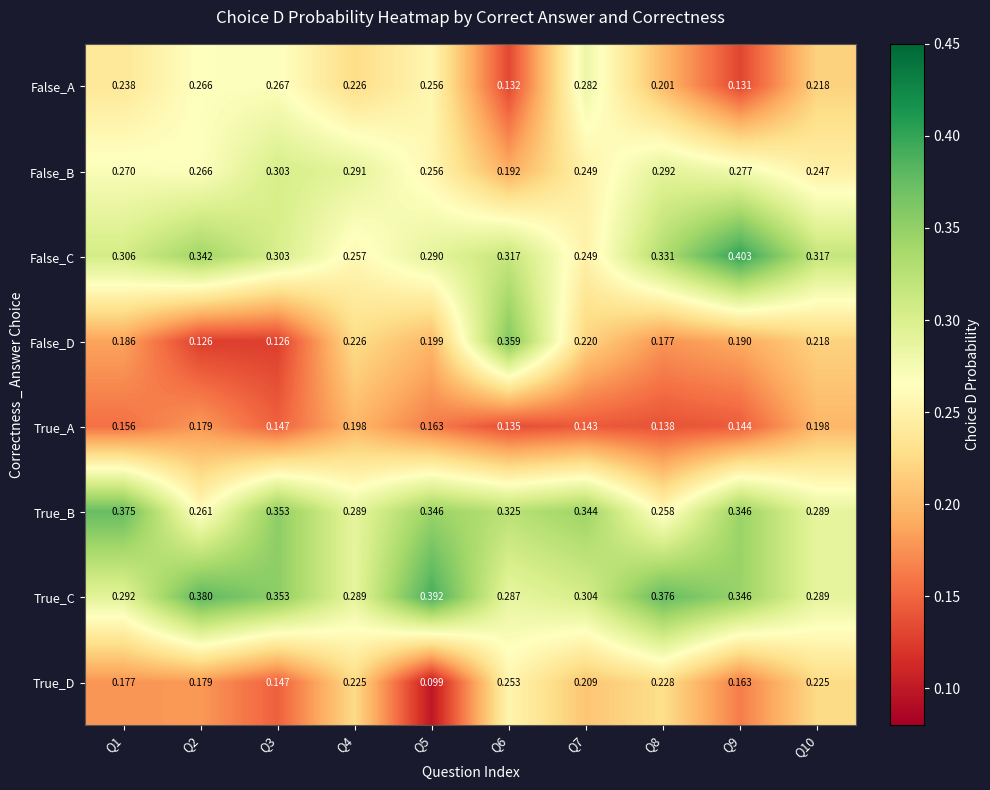

Is the value of True_D at Q9 greater than the value of False_C at Q10?

No